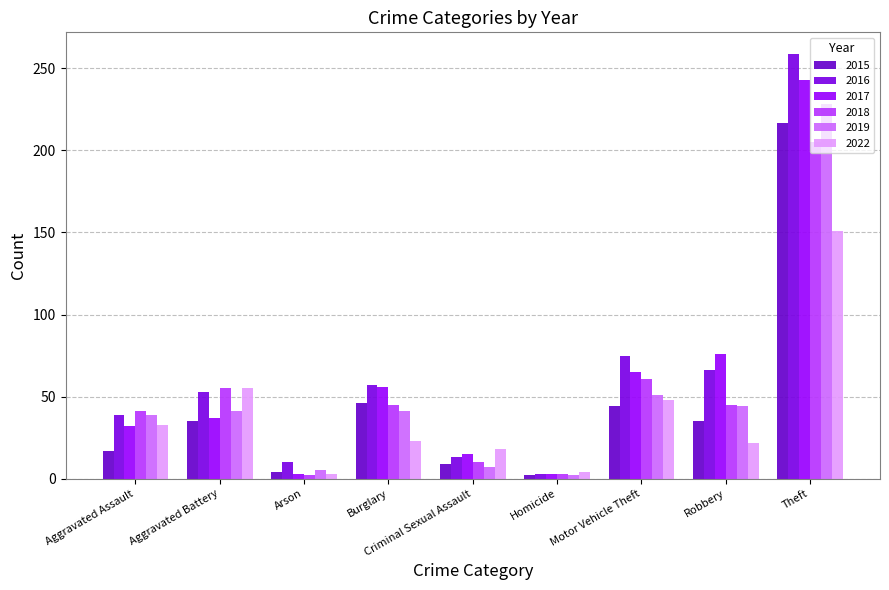

Which series has the largest total across all categories?

2016